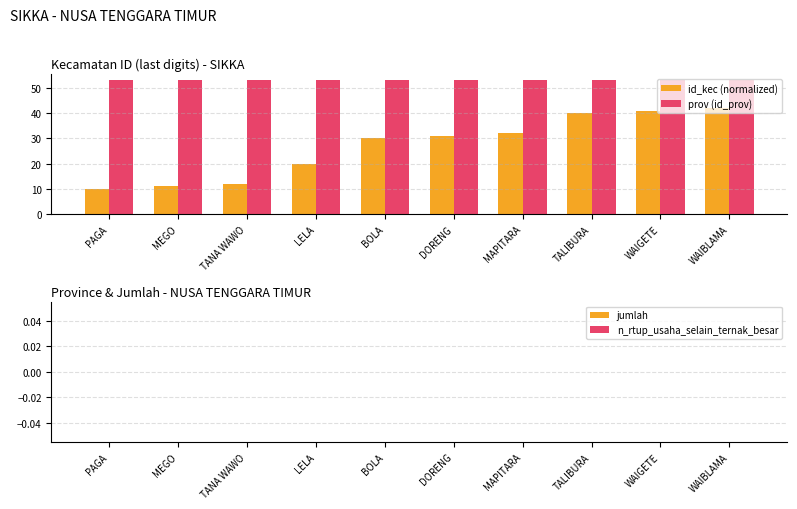

Read the prov (id_prov) value at LELA.

53